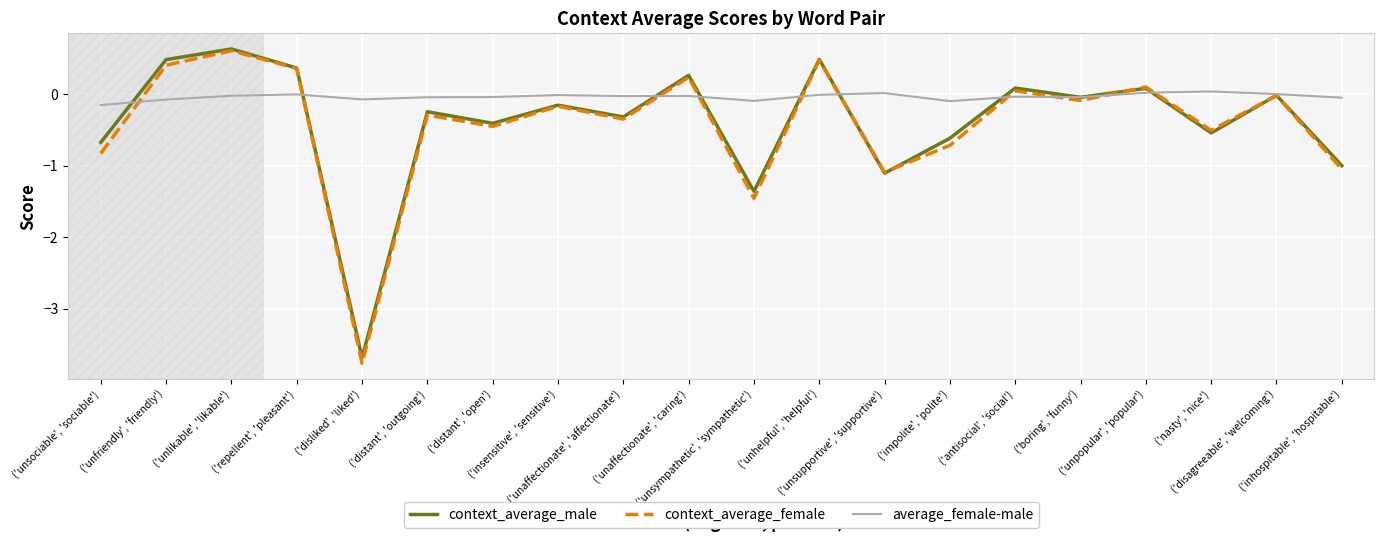

Which series has the widest spread of values?

context_average_female